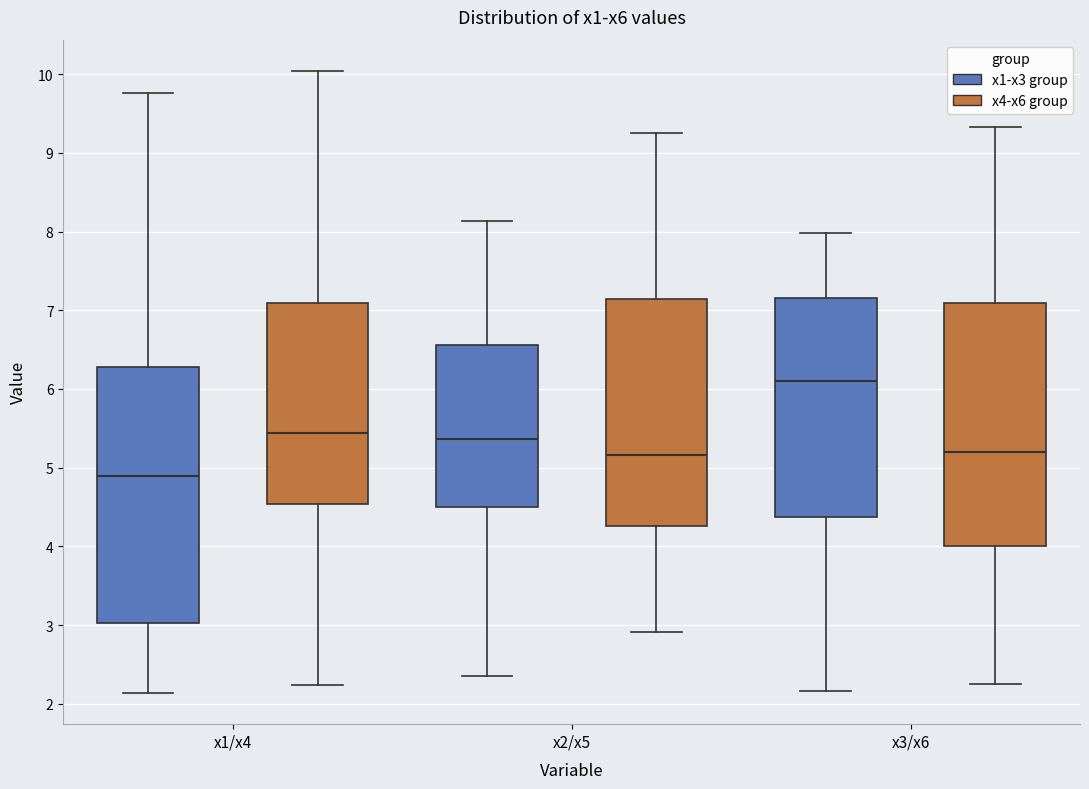

Which box is the tallest, from its lower edge to its upper edge?

x1/x4 (x1-x3 group)